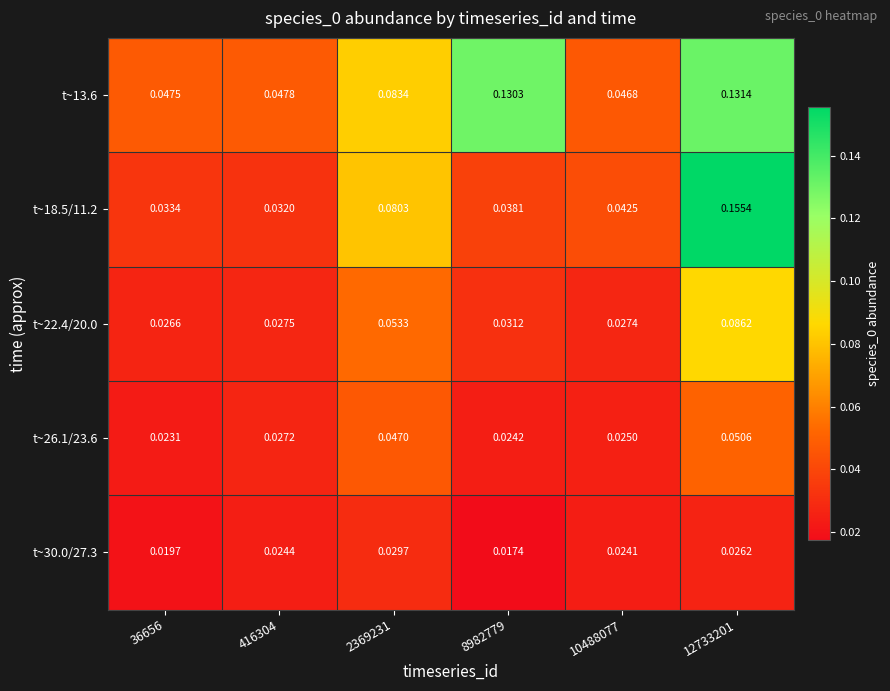

Is the value of t~18.5/11.2 at 8982779 greater than the value of t~22.4/20.0 at 416304?

Yes